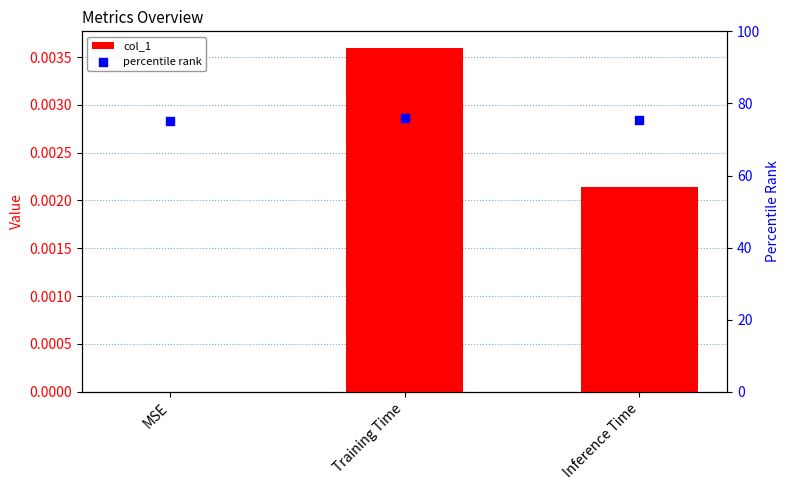

At which category is the sum across all series the highest?

Training Time